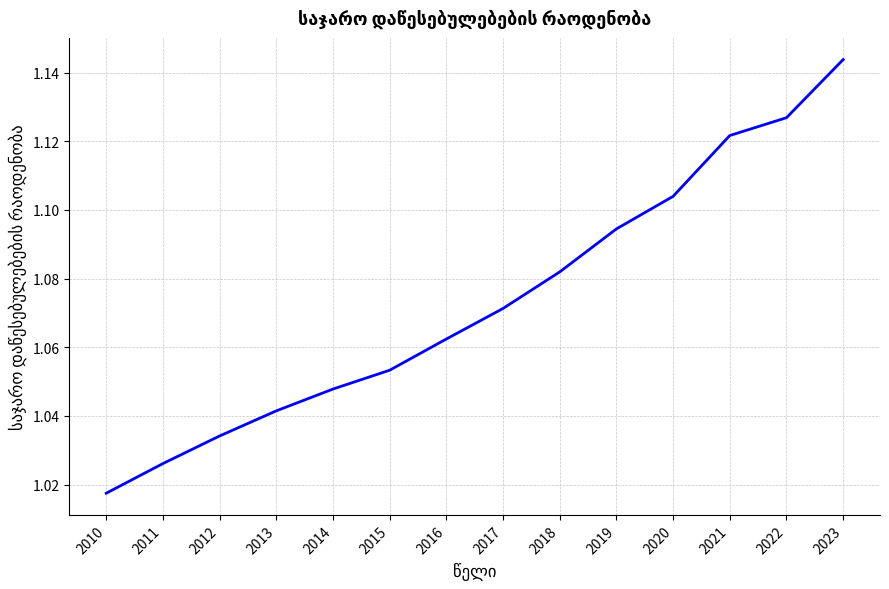

Which has a higher value, 2021 or 2013?

2021